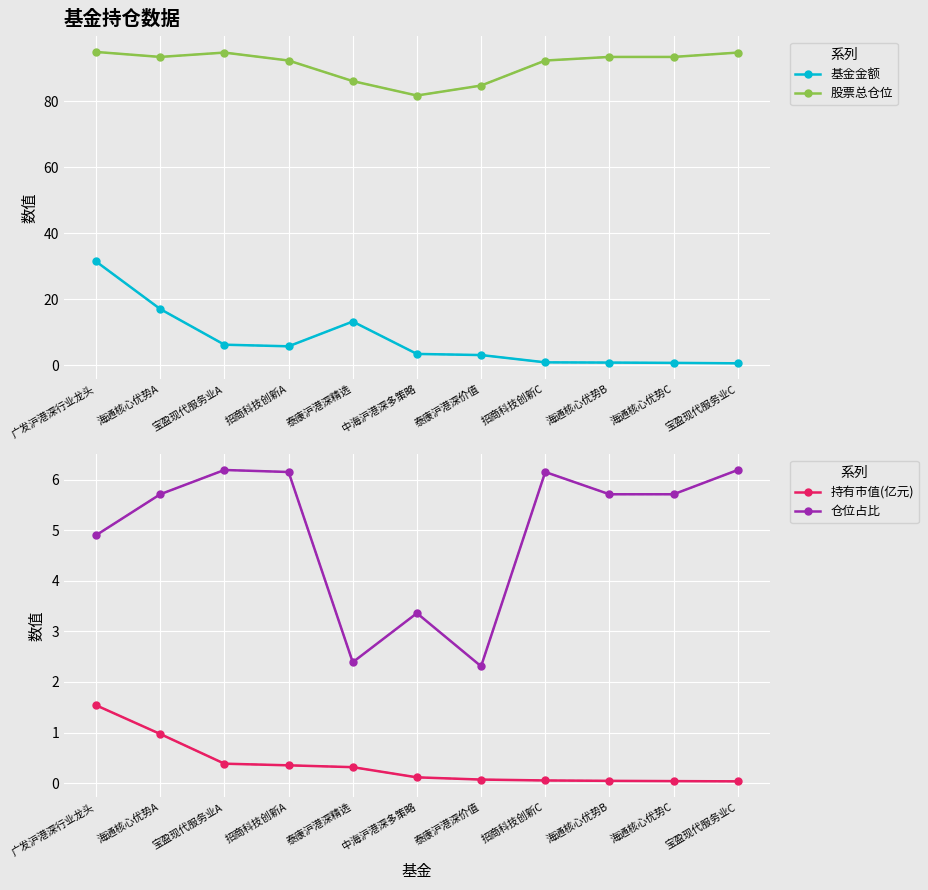

What is the highest value of the 仓位占比 series?

6.2